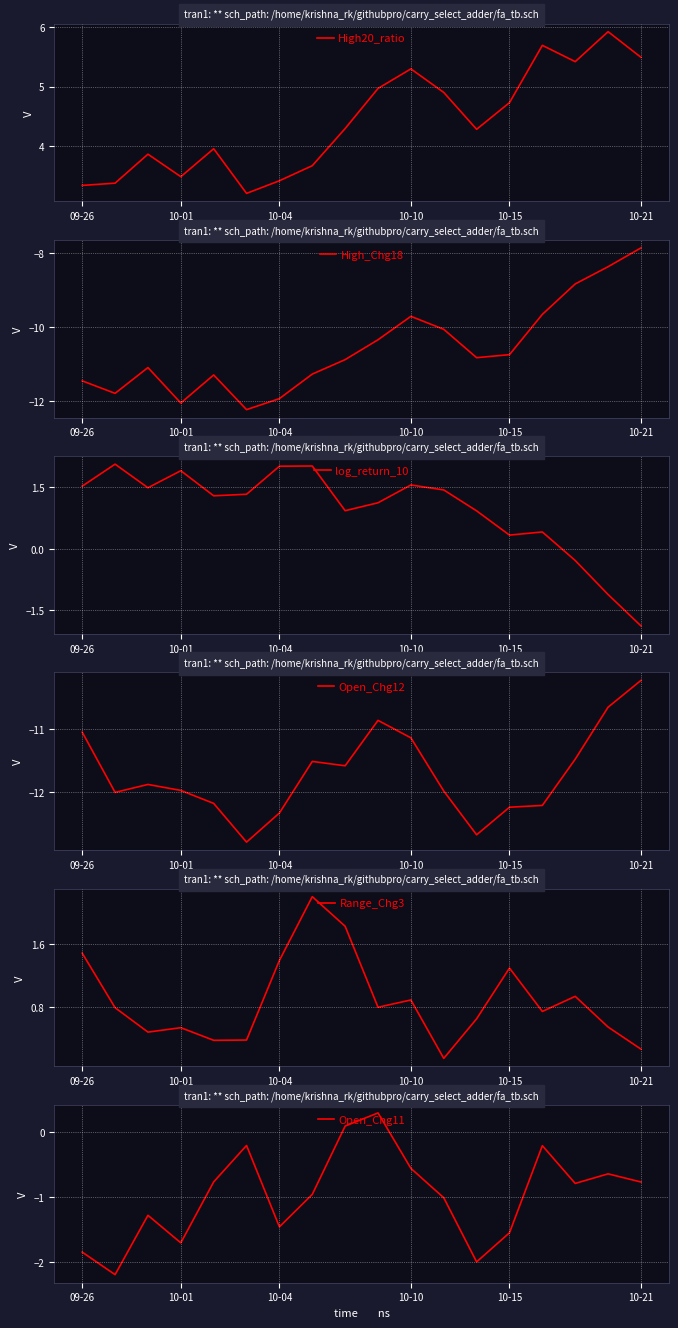

The value of Open_Chg12 at 8 is -11.6. True or false?

True